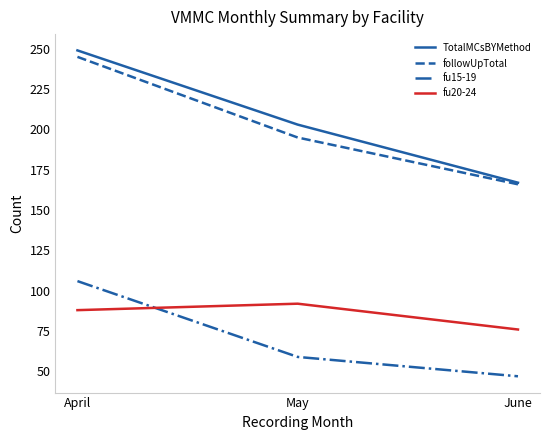

At how many categories does at least one series exceed 182?

2